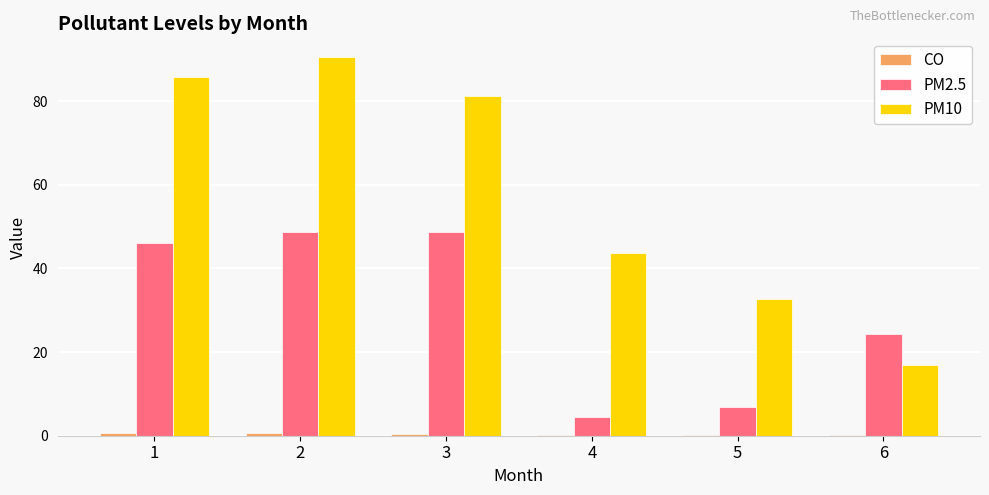

What is the approximate value of PM2.5 at 3?

48.7